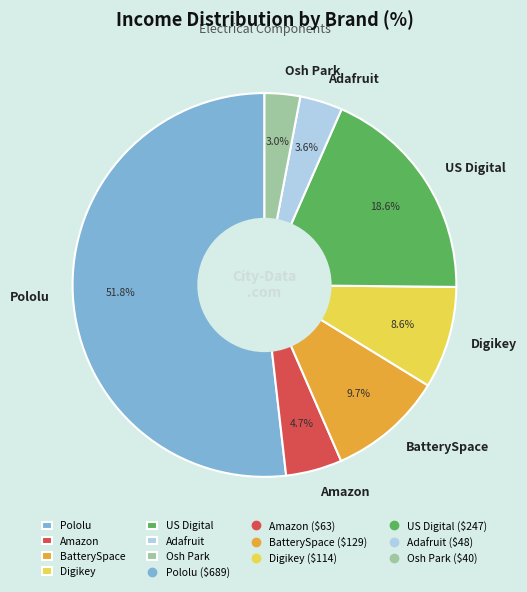

What is the ratio of the value at Osh Park to the value at Adafruit?

0.8